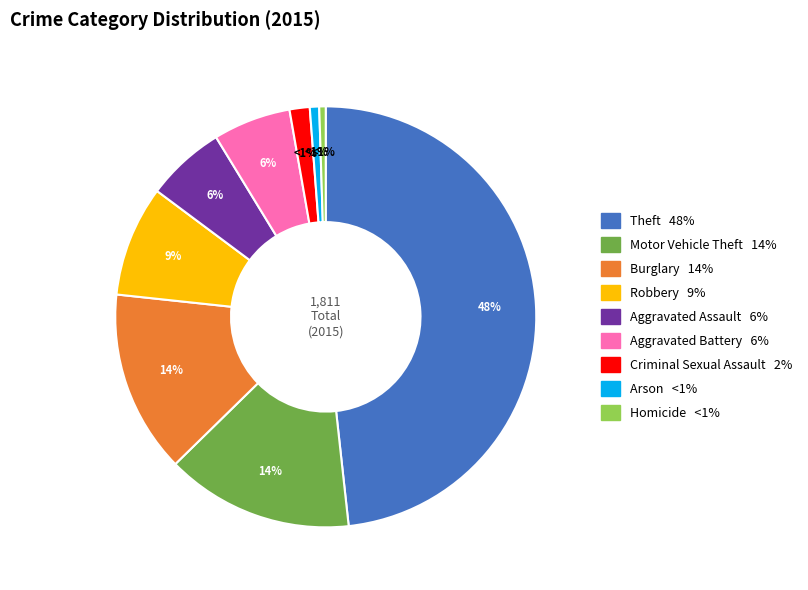

What portion of the pie excludes Motor Vehicle Theft?

85.6%